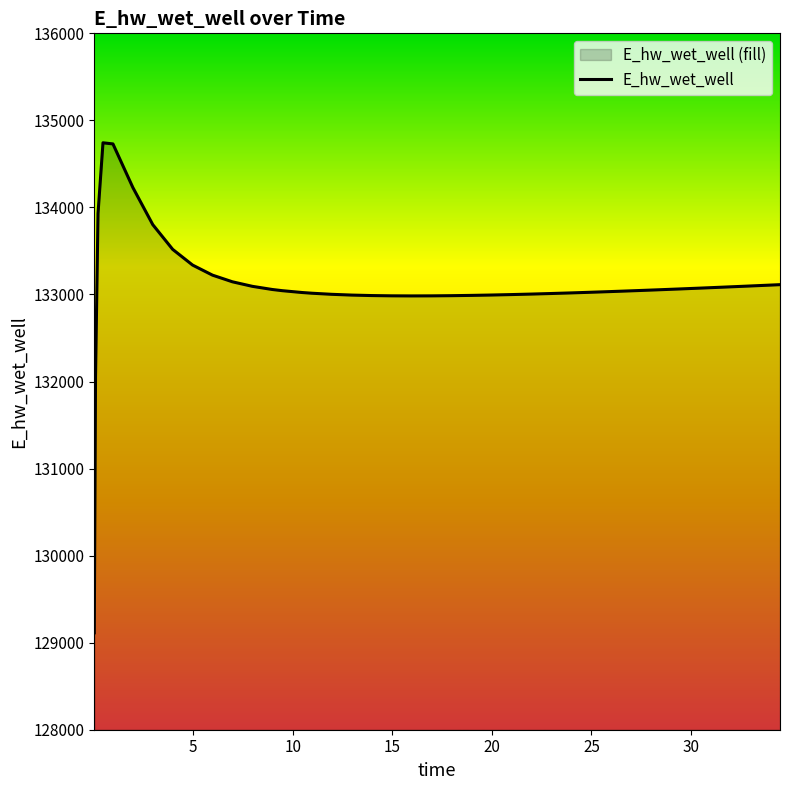

What is the minimum value shown in the chart?

129112.9